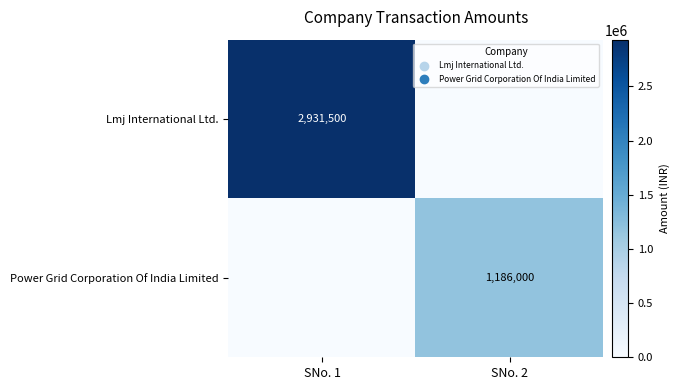

Is the value of Lmj International Ltd. at SNo. 1 greater than the value of Power Grid Corporation Of India Limited at SNo. 2?

Yes